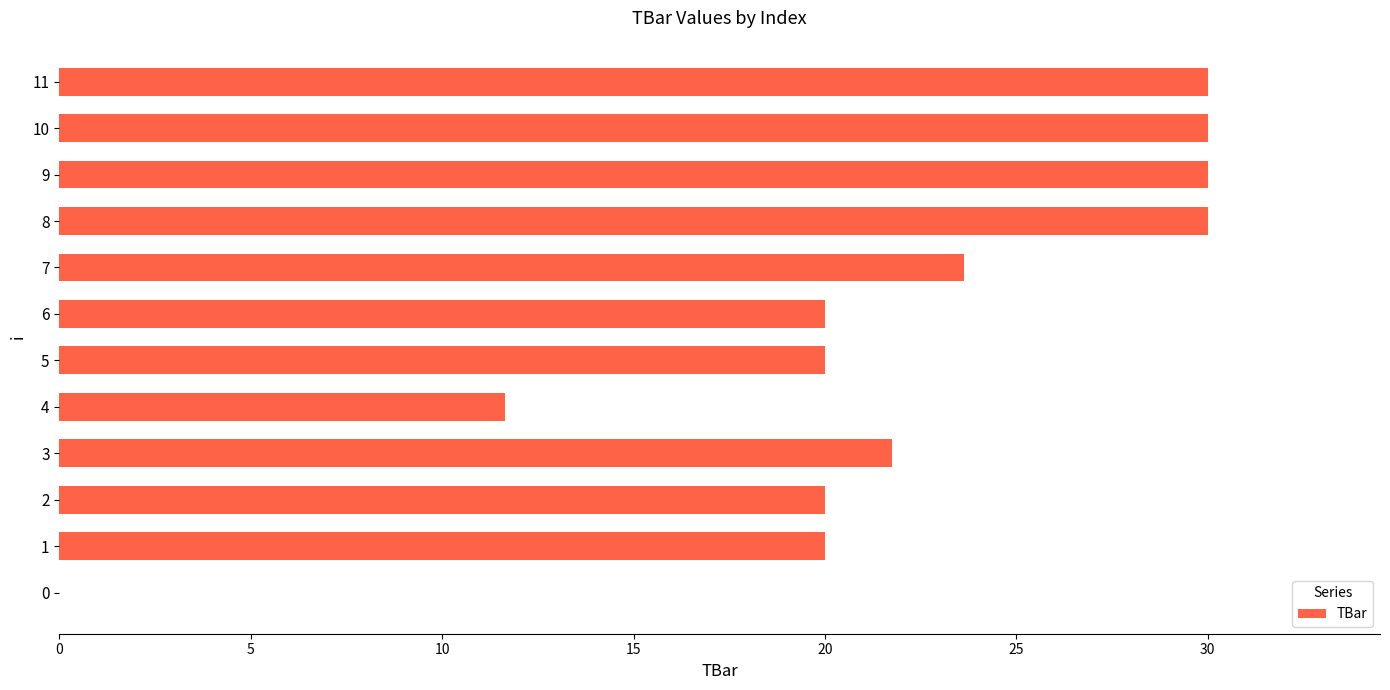

What is the change in value from 2 to 11?

+10.0